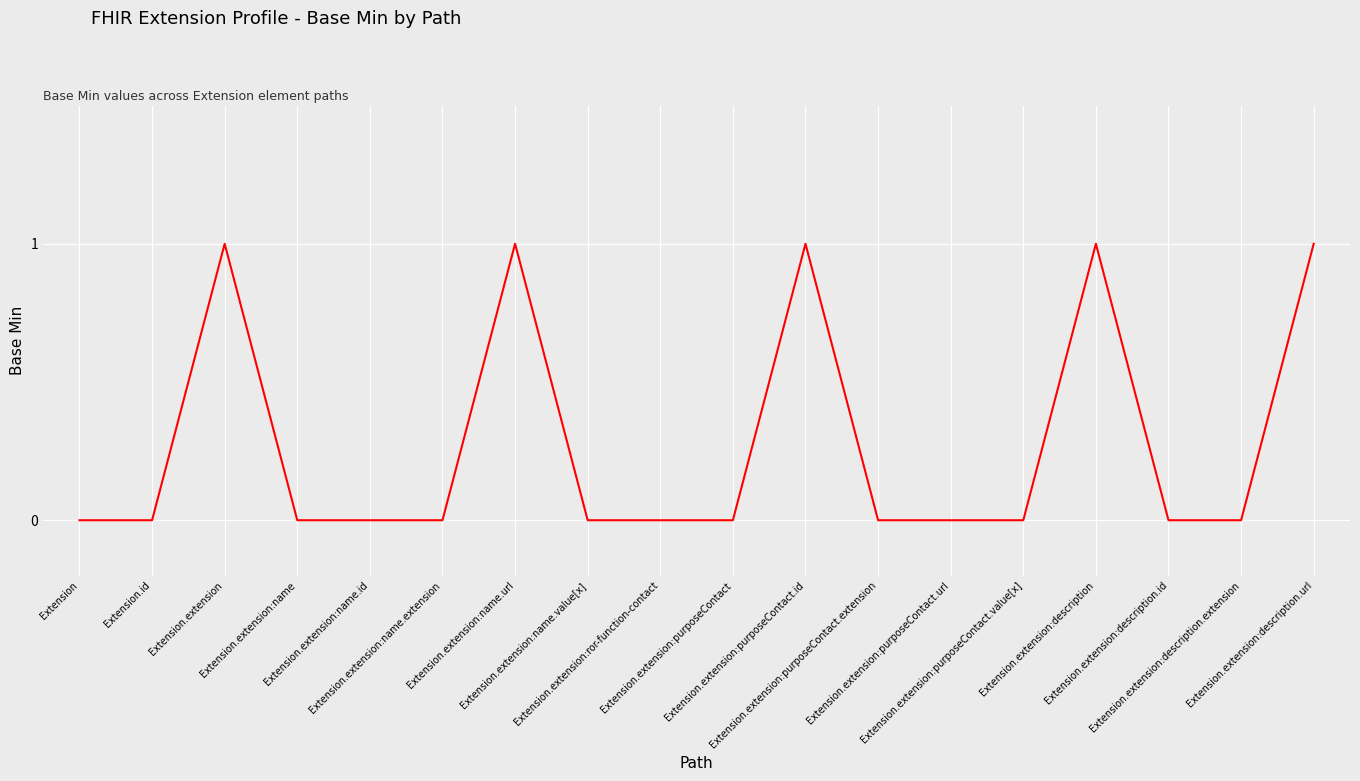

What is the difference between the maximum and minimum values?

1